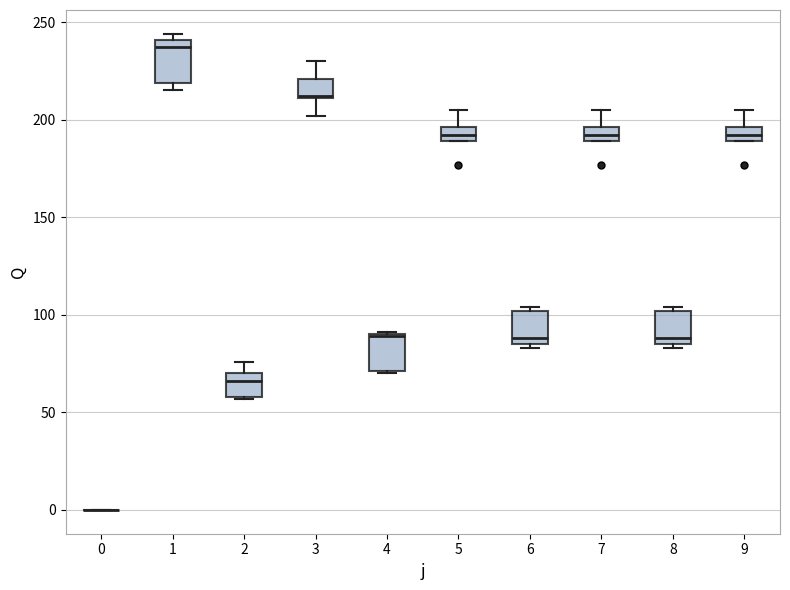

Where is the upper edge of the box at x = 8 on the y-axis? The values are not printed on the chart, so give them approximately, as read against the axis.

100